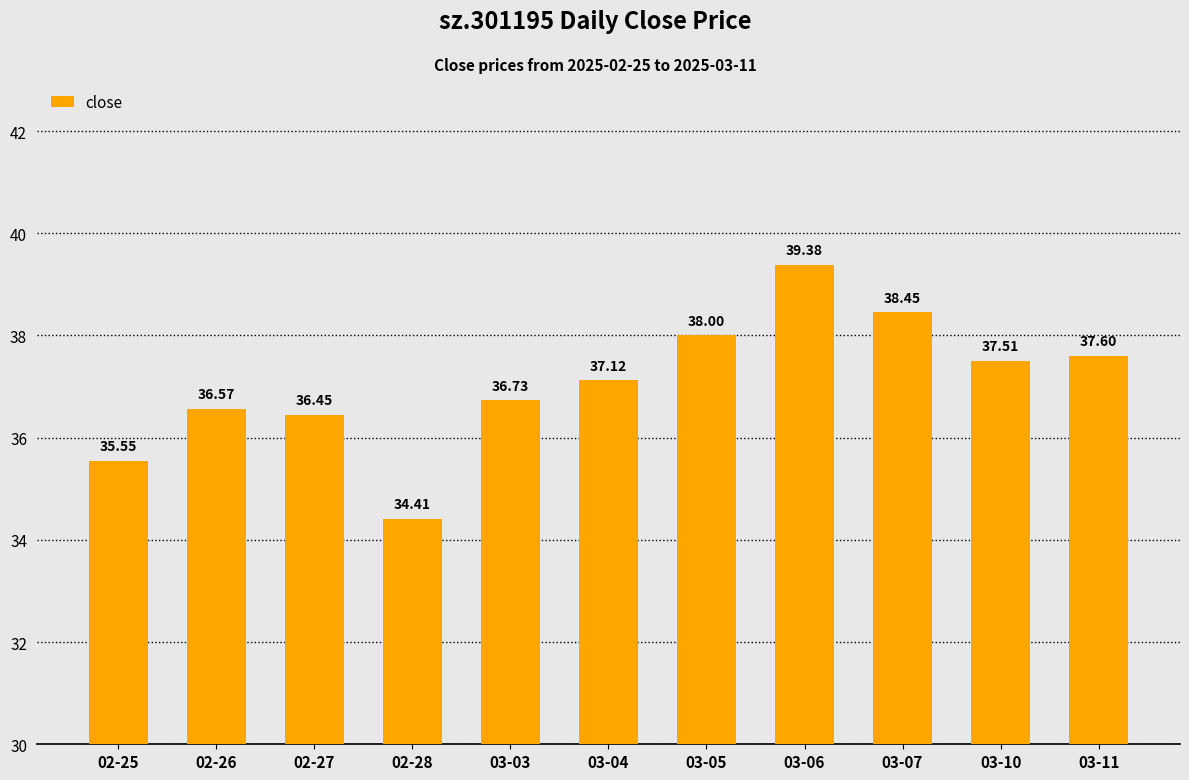

What is the difference between the second highest and second lowest values?

2.9